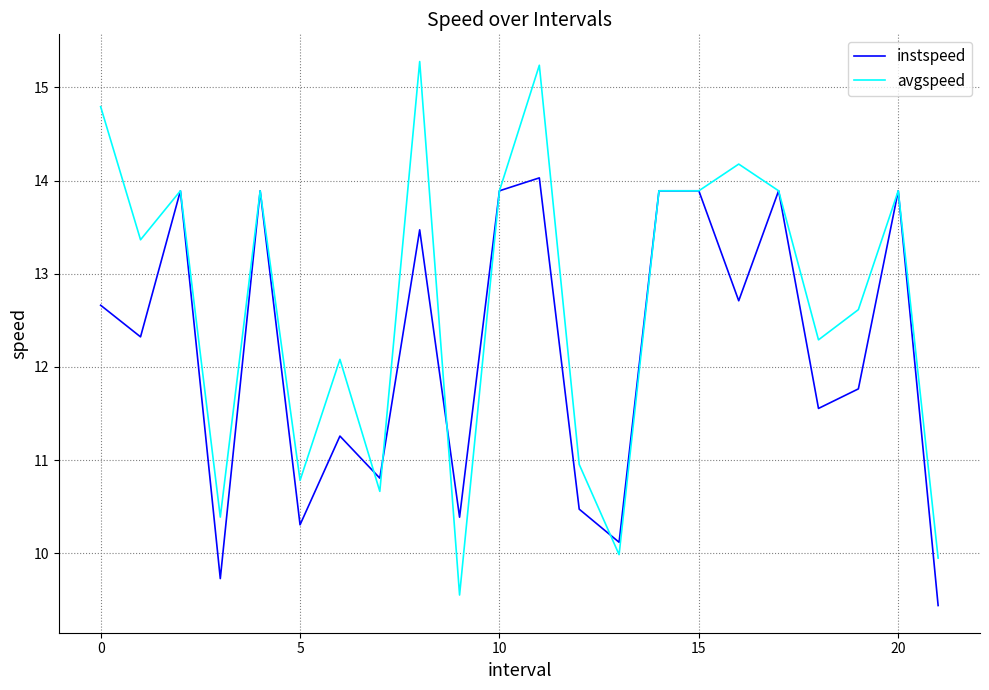

List the series in order of their overall mean, highest first.

avgspeed, instspeed